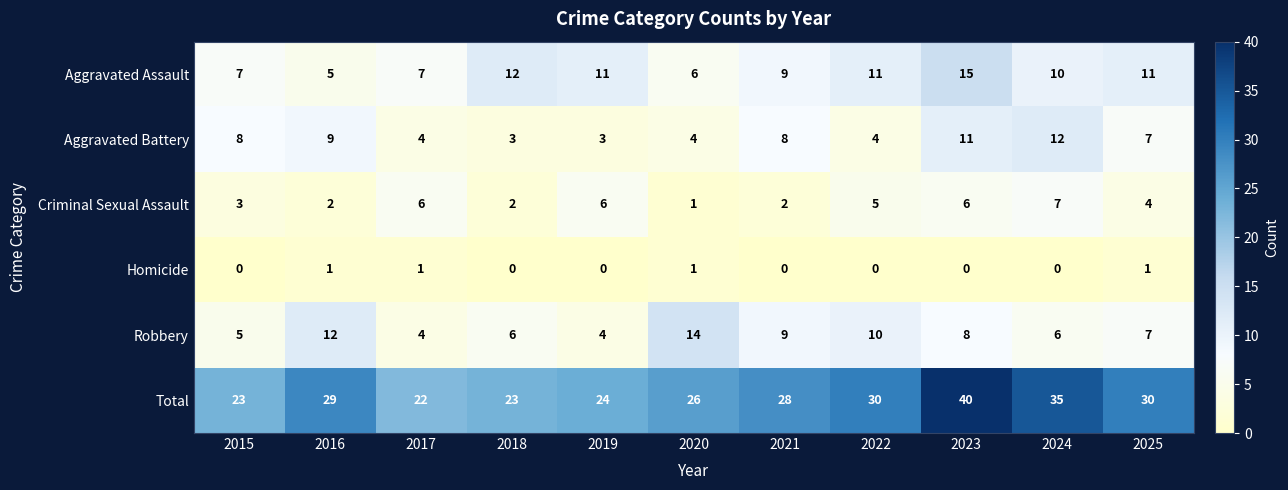

Which series has the largest range (max minus min)?

Total